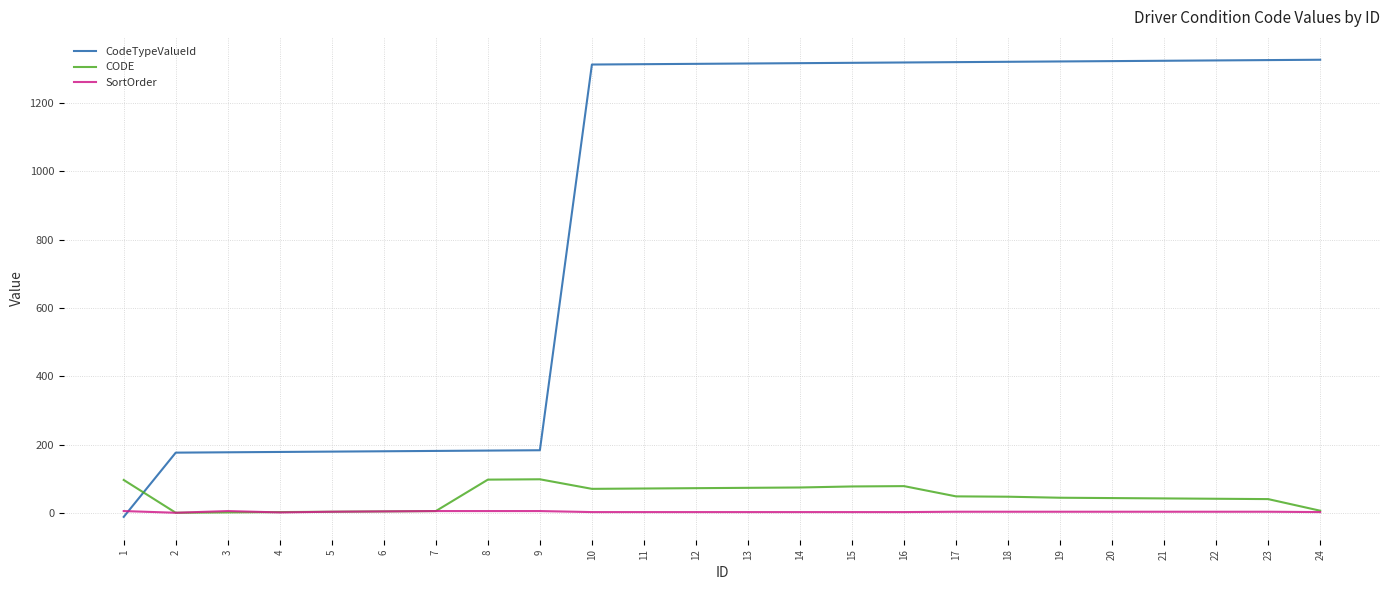

At how many categories does at least one series exceed 251?

15